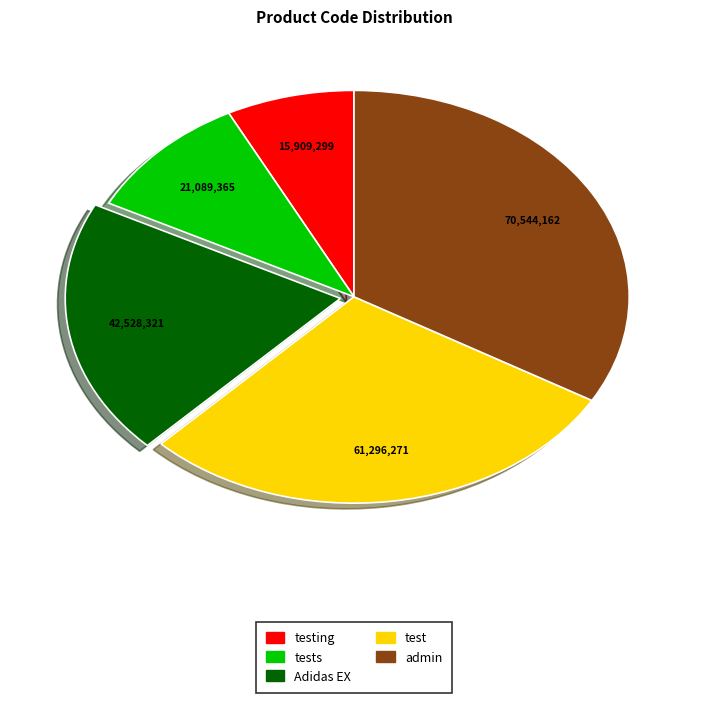

Do admin and Adidas EX together represent more than half of the pie?

Yes